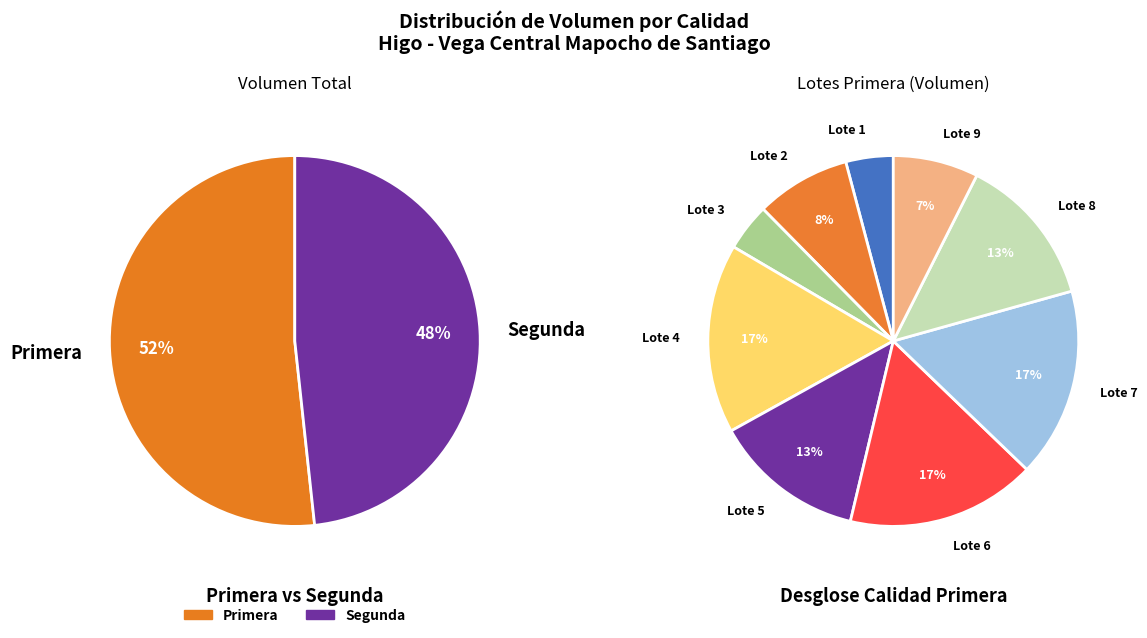

What is the total percentage of 5 and 7?

29.8%